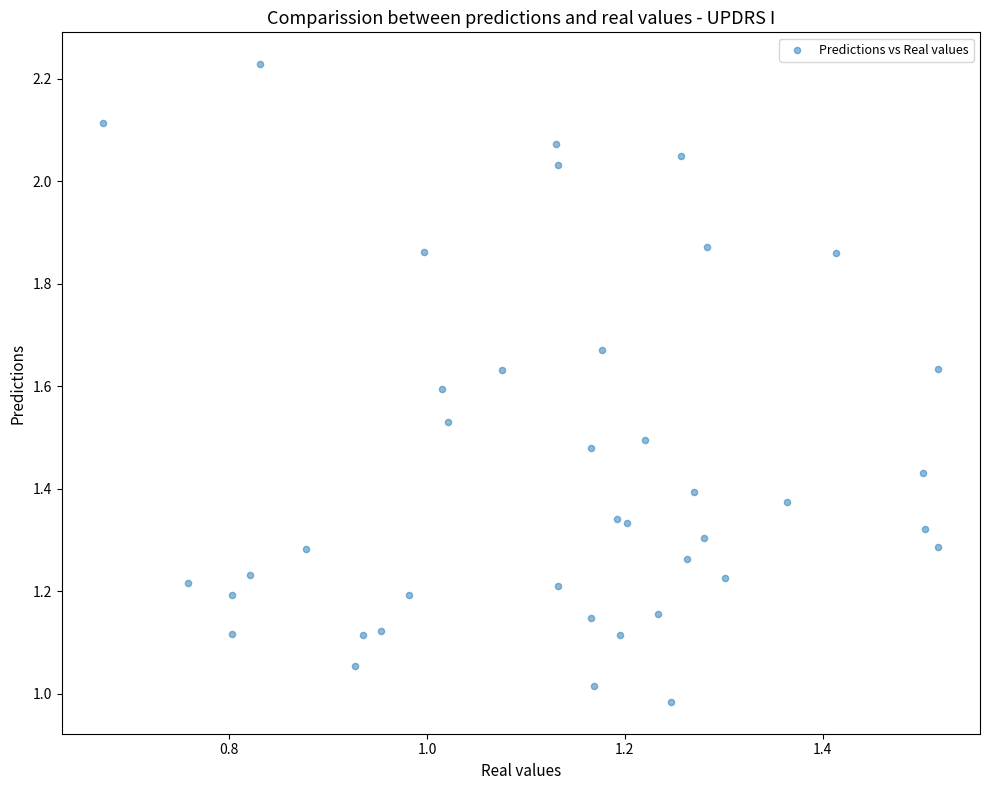

What is the range of X values (max minus min)?

0.8